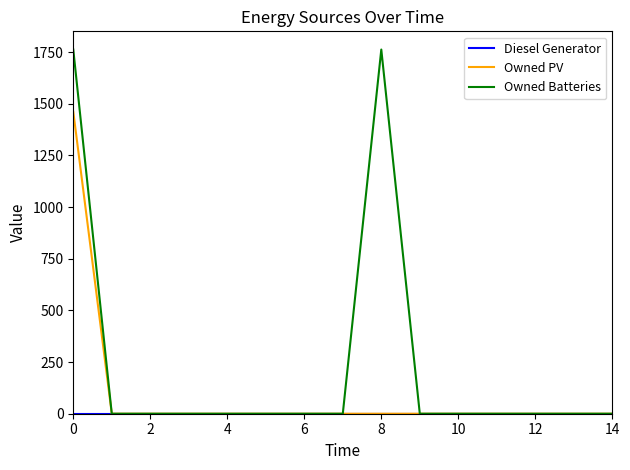

What is the maximum value for Owned Batteries?

1762